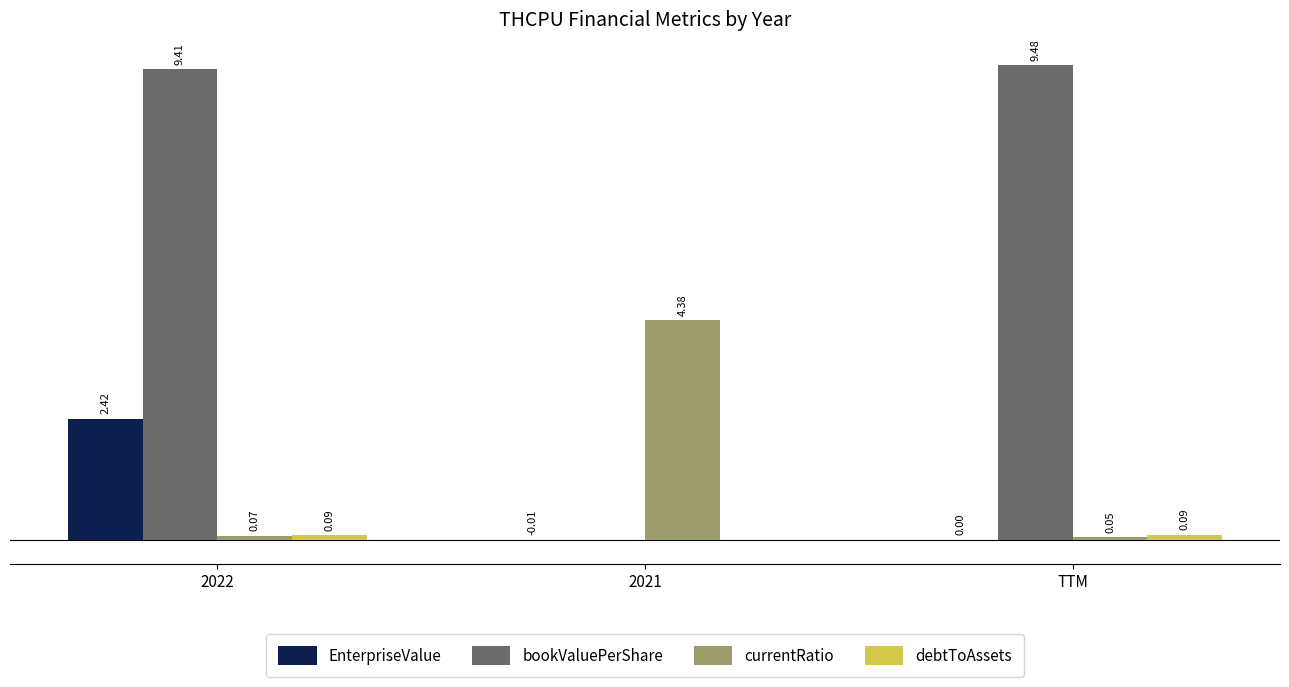

Is the value of bookValuePerShare at TTM greater than the value of currentRatio at 2022?

Yes